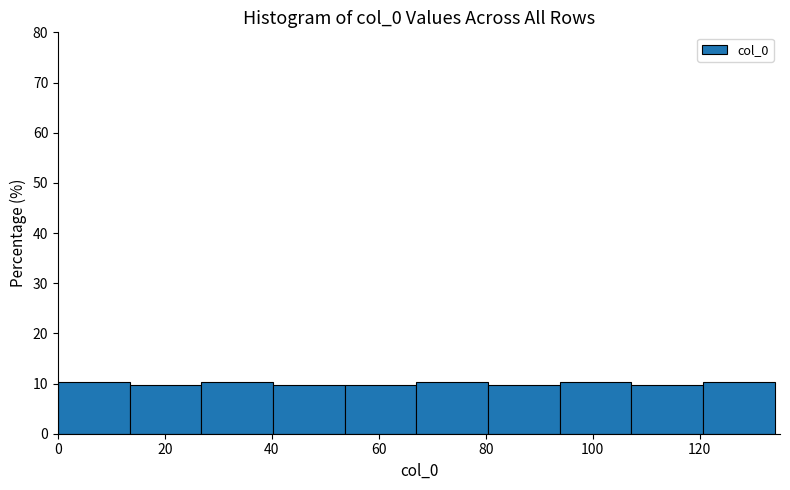

Reading left to right, transcribe this chart: for each bar, give the range it covers on the x-axis and its height. Neither the bar edges nor the heights are printed on the chart, so give them approximately, as read against the axes.

0.0 to 13.4: 10
13.4 to 26.8: 10
26.8 to 40.2: 10
40.2 to 53.6: 10
53.6 to 67.0: 10
67.0 to 80.4: 10
80.4 to 93.8: 10
93.8 to 107.2: 10
107.2 to 120.6: 10
120.6 to 134.0: 10